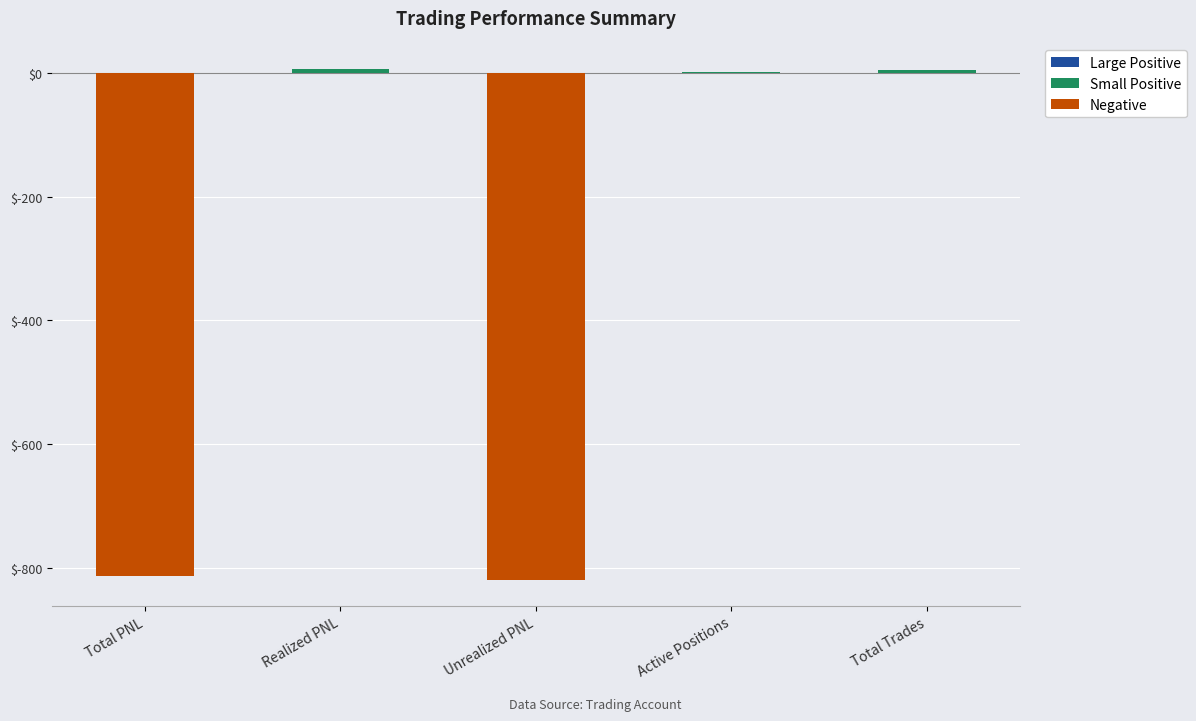

What is the average value?

-324.4